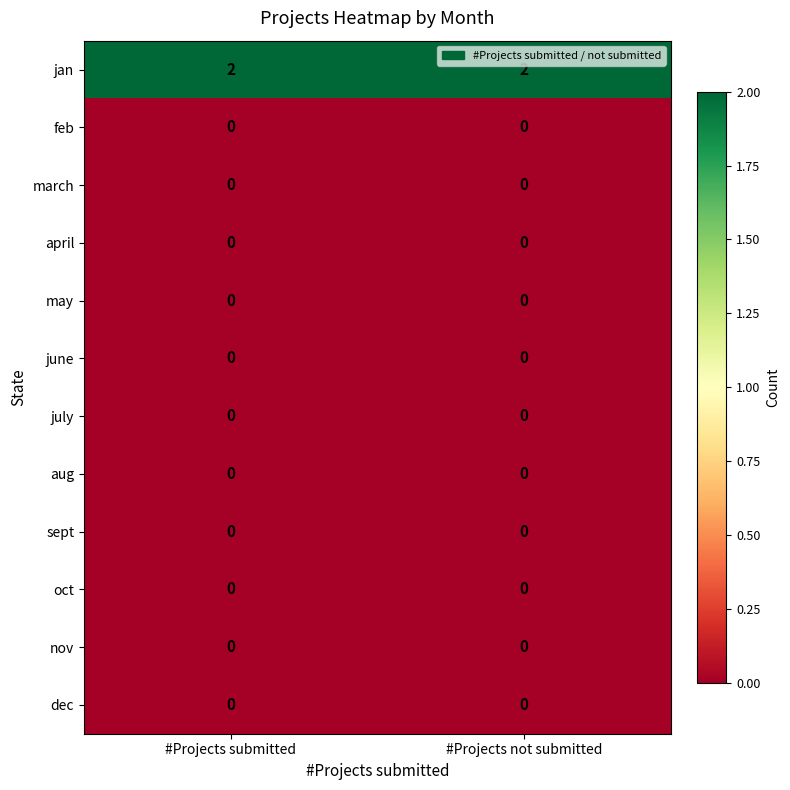

Reading left to right, extract all data points from this chart.

jan: #Projects submitted=2	#Projects not submitted=2
feb: #Projects submitted=0	#Projects not submitted=0
march: #Projects submitted=0	#Projects not submitted=0
april: #Projects submitted=0	#Projects not submitted=0
may: #Projects submitted=0	#Projects not submitted=0
june: #Projects submitted=0	#Projects not submitted=0
july: #Projects submitted=0	#Projects not submitted=0
aug: #Projects submitted=0	#Projects not submitted=0
sept: #Projects submitted=0	#Projects not submitted=0
oct: #Projects submitted=0	#Projects not submitted=0
nov: #Projects submitted=0	#Projects not submitted=0
dec: #Projects submitted=0	#Projects not submitted=0